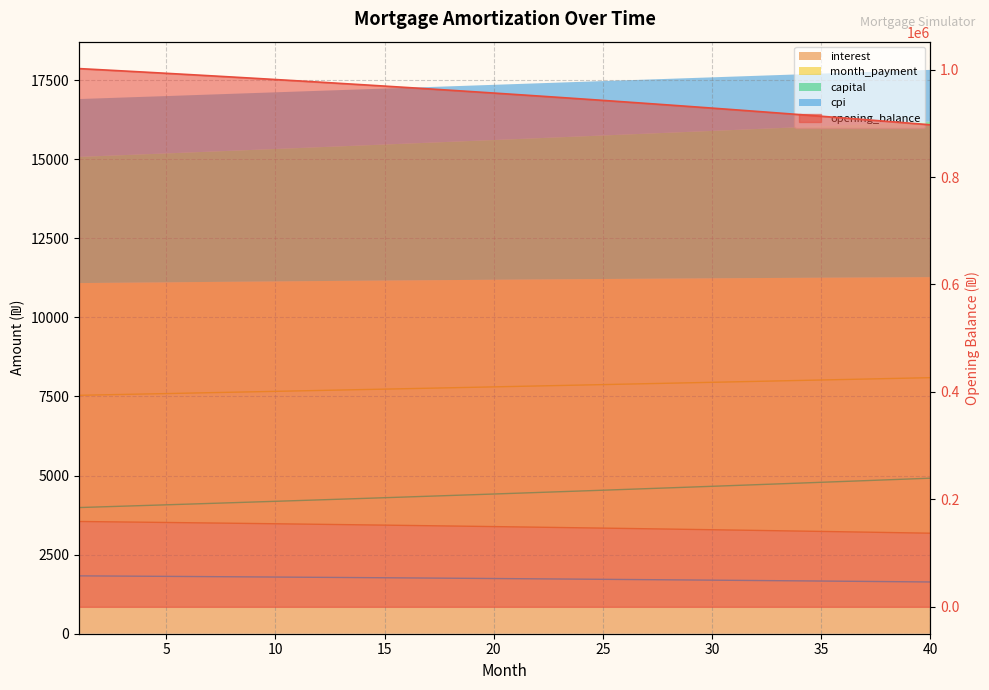

What is the value of the opening_balance point at the 19th from the left?

958939.8